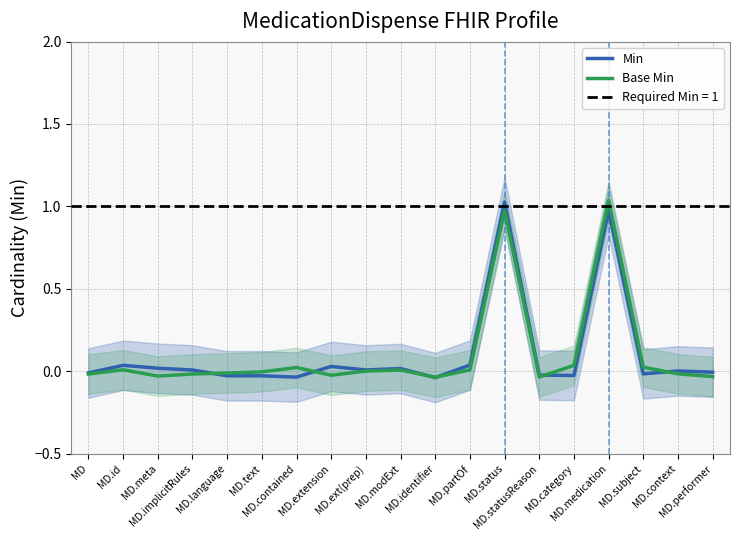

What is the sum of all Base Min values?

1.9